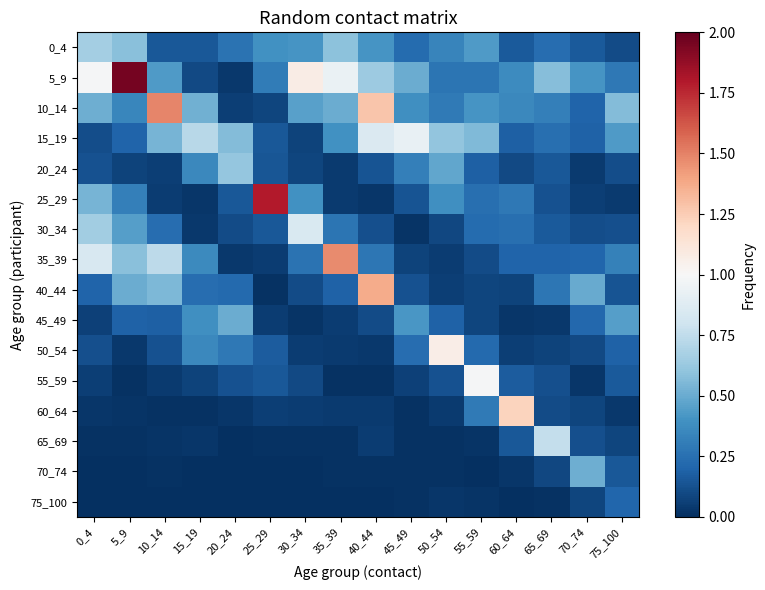

Which category has the lowest value across all series?

25_29